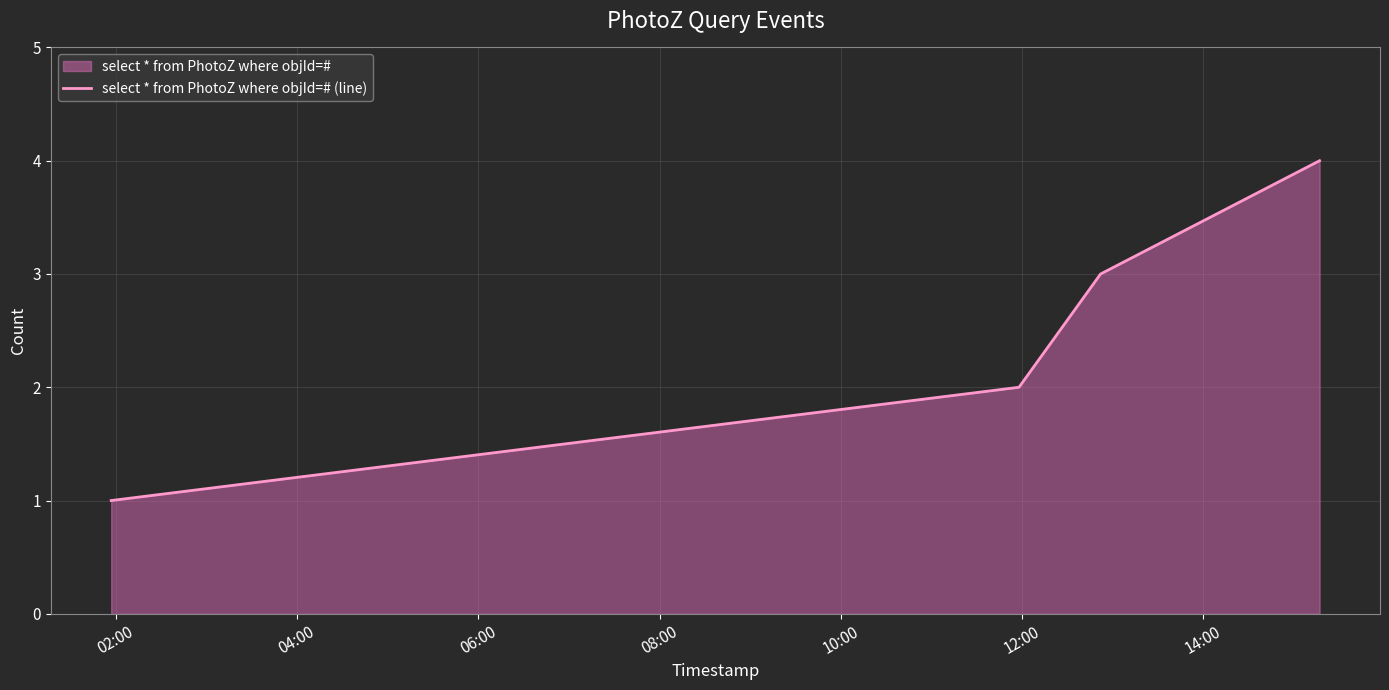

What is the sum of all values?

10